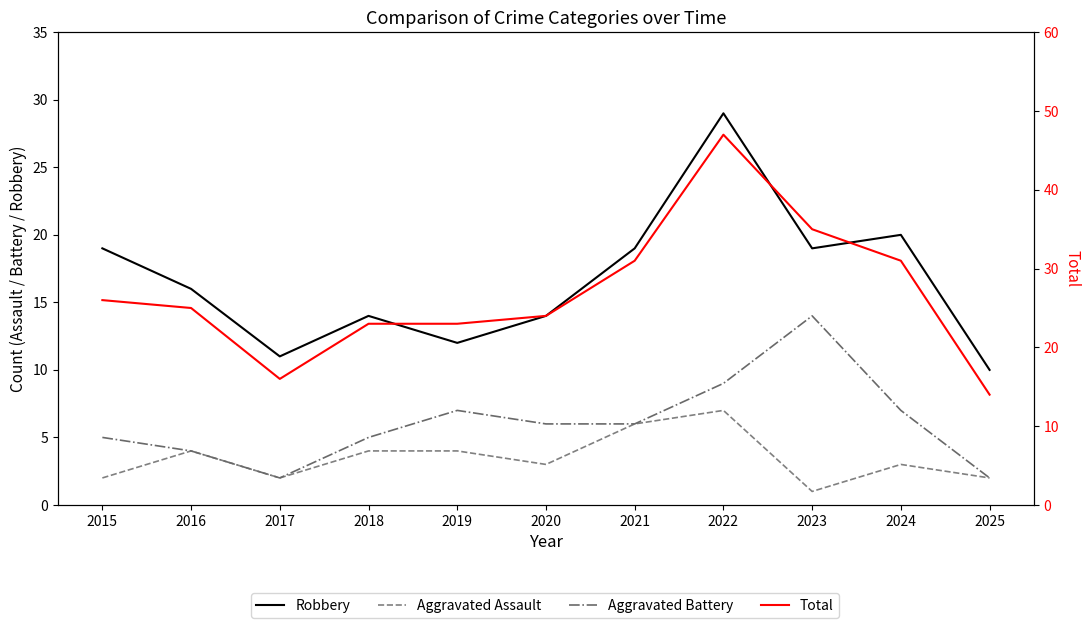

Reading right to left, list all the values displayed in this chart.

Robbery: 2025=10	2024=20	2023=19	2022=29	2021=19	2020=14	2019=12	2018=14	2017=11	2016=16	2015=19
Aggravated Assault: 2025=2	2024=3	2023=1	2022=7	2021=6	2020=3	2019=4	2018=4	2017=2	2016=4	2015=2
Aggravated Battery: 2025=2	2024=7	2023=14	2022=9	2021=6	2020=6	2019=7	2018=5	2017=2	2016=4	2015=5
Total: 2025=14	2024=31	2023=35	2022=47	2021=31	2020=24	2019=23	2018=23	2017=16	2016=25	2015=26